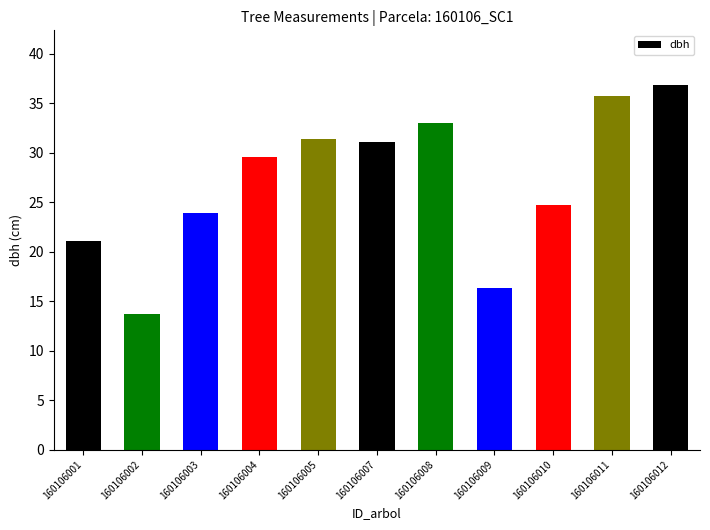

What is the sum of the values at 160106010 and 160106011?

60.5